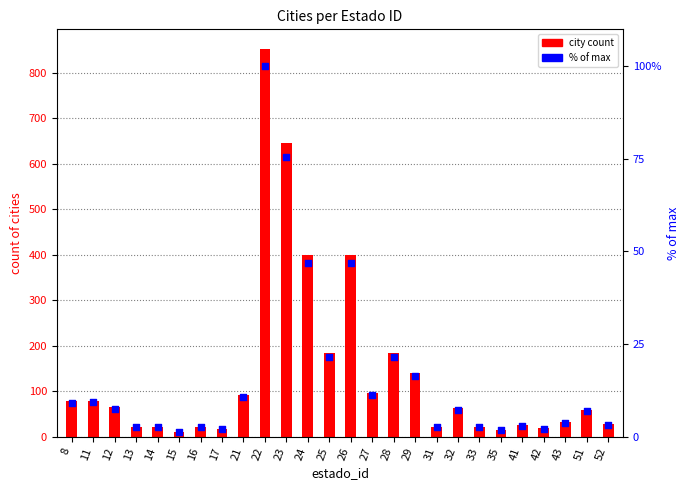

Which series has the largest total across all categories?

city count